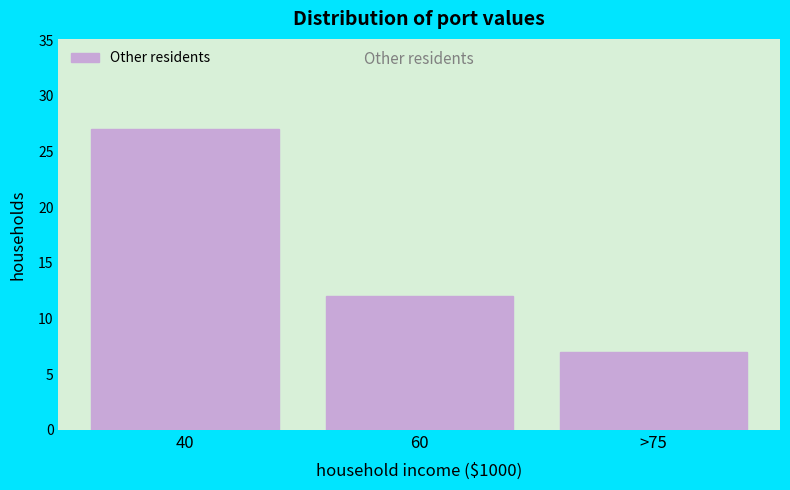

Reading left to right, transcribe all the data shown in this chart.

40=27	60=12	>75=7